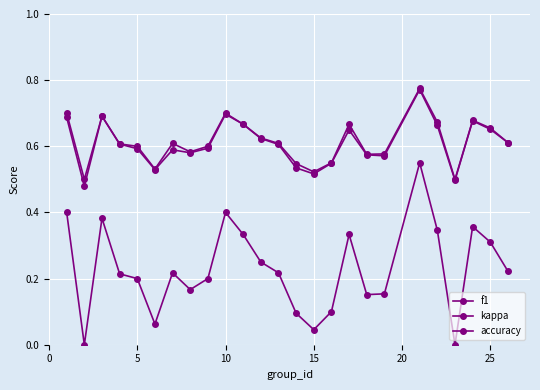

How many series are shown in this chart?

3